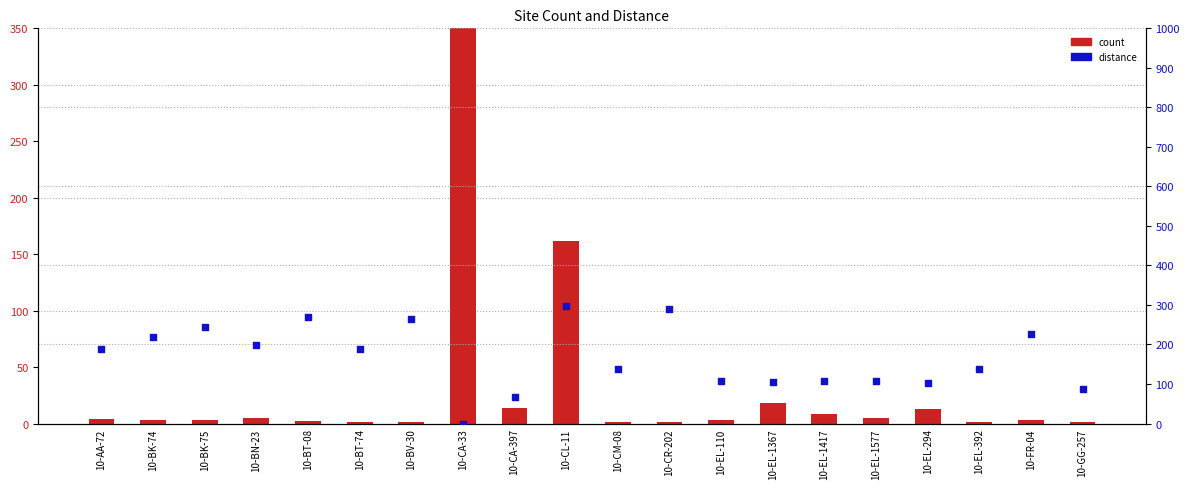

What are all the series names shown in the legend?

count, distance